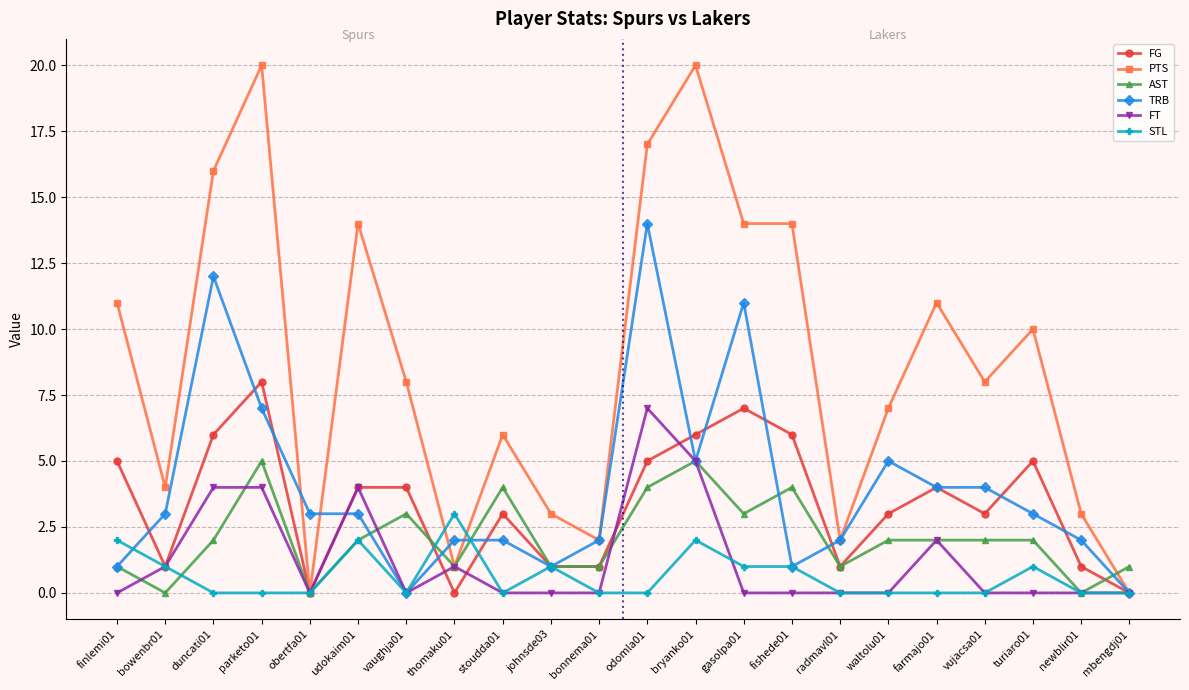

At which category is the sum across all series the highest?

odomla01